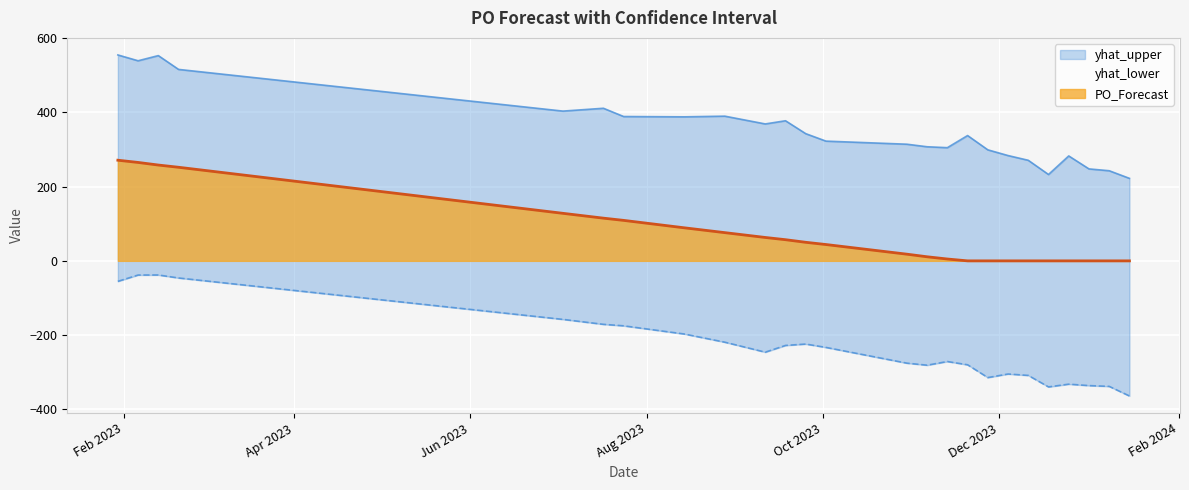

How many data points in PO_Forecast are above 44?

12